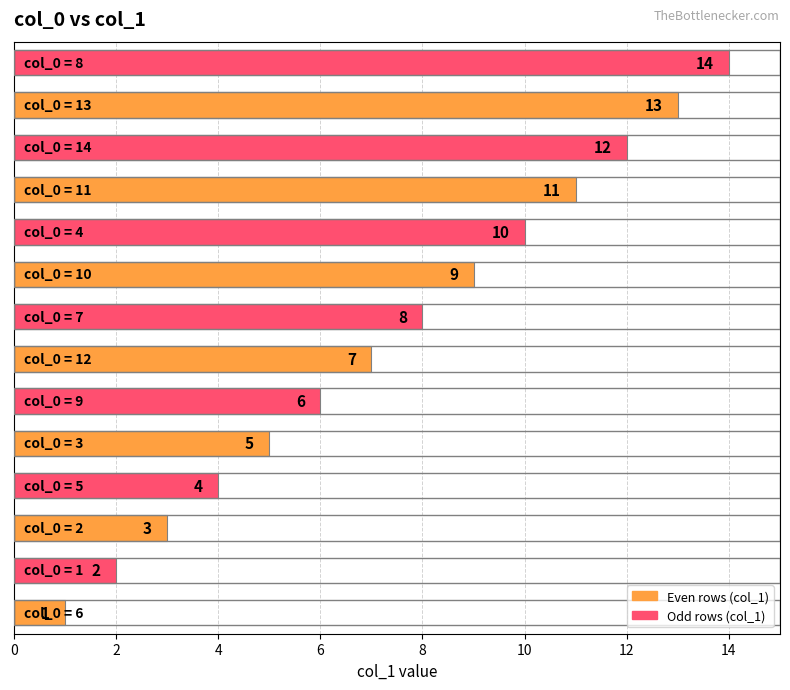

What is the sum of all values?

105